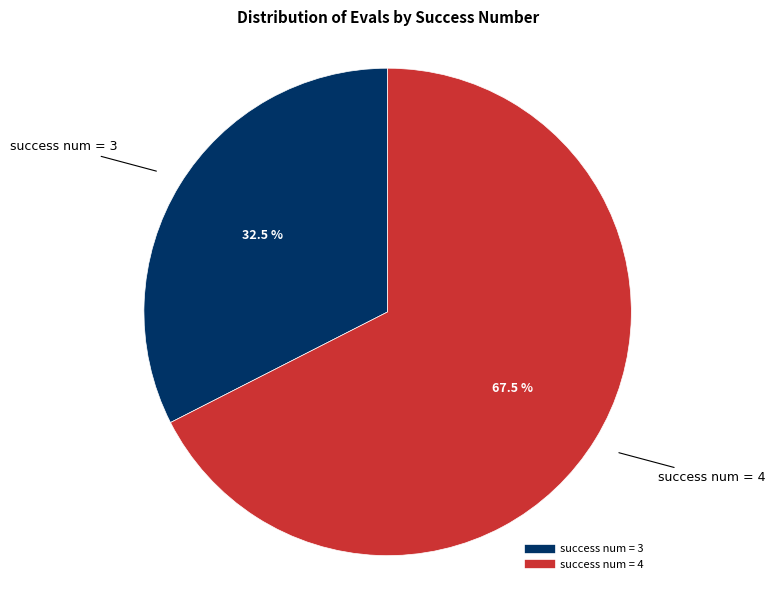

Is there any slice that represents more than half of the pie?

Yes